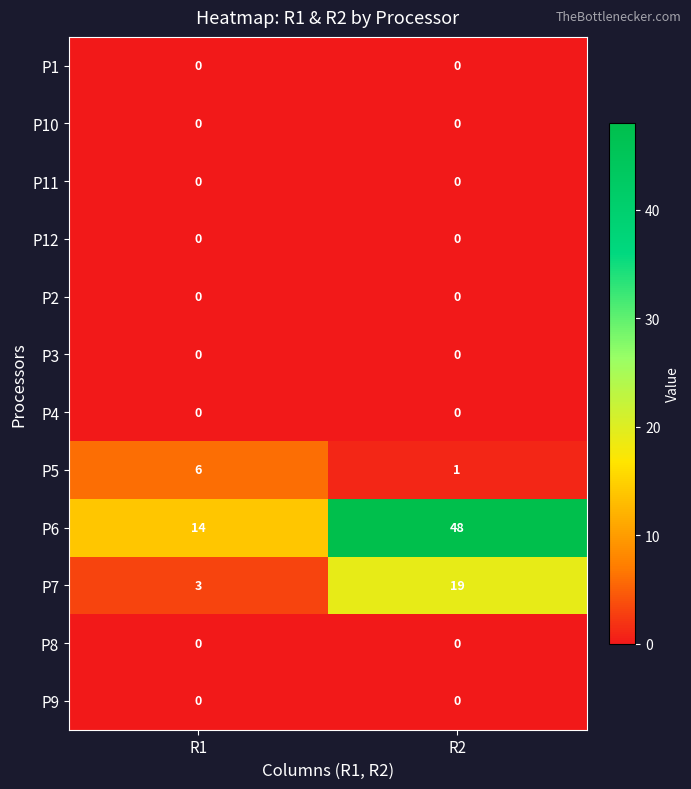

Which category has the highest value across all series?

R2